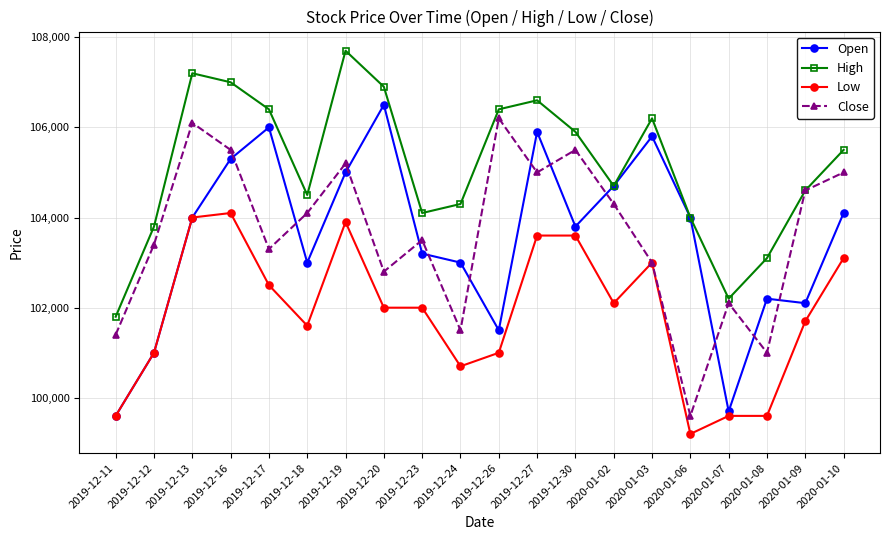

Reading right to left, extract all data points from this chart.

Open: 2020-01-10=104100	2020-01-09=102100	2020-01-08=102200	2020-01-07=99700	2020-01-06=104000	2020-01-03=105800	2020-01-02=104700	2019-12-30=103800	2019-12-27=105900	2019-12-26=101500	2019-12-24=103000	2019-12-23=103200	2019-12-20=106500	2019-12-19=105000	2019-12-18=103000	2019-12-17=106000	2019-12-16=105300	2019-12-13=104000	2019-12-12=101000	2019-12-11=99600
High: 2020-01-10=105500	2020-01-09=104600	2020-01-08=103100	2020-01-07=102200	2020-01-06=104000	2020-01-03=106200	2020-01-02=104700	2019-12-30=105900	2019-12-27=106600	2019-12-26=106400	2019-12-24=104300	2019-12-23=104100	2019-12-20=106900	2019-12-19=107700	2019-12-18=104500	2019-12-17=106400	2019-12-16=107000	2019-12-13=107200	2019-12-12=103800	2019-12-11=101800
Low: 2020-01-10=103100	2020-01-09=101700	2020-01-08=99600	2020-01-07=99600	2020-01-06=99200	2020-01-03=103000	2020-01-02=102100	2019-12-30=103600	2019-12-27=103600	2019-12-26=101000	2019-12-24=100700	2019-12-23=102000	2019-12-20=102000	2019-12-19=103900	2019-12-18=101600	2019-12-17=102500	2019-12-16=104100	2019-12-13=104000	2019-12-12=101000	2019-12-11=99600
Close: 2020-01-10=105000	2020-01-09=104600	2020-01-08=101000	2020-01-07=102100	2020-01-06=99600	2020-01-03=103000	2020-01-02=104300	2019-12-30=105500	2019-12-27=105000	2019-12-26=106200	2019-12-24=101500	2019-12-23=103500	2019-12-20=102800	2019-12-19=105200	2019-12-18=104100	2019-12-17=103300	2019-12-16=105500	2019-12-13=106100	2019-12-12=103400	2019-12-11=101400